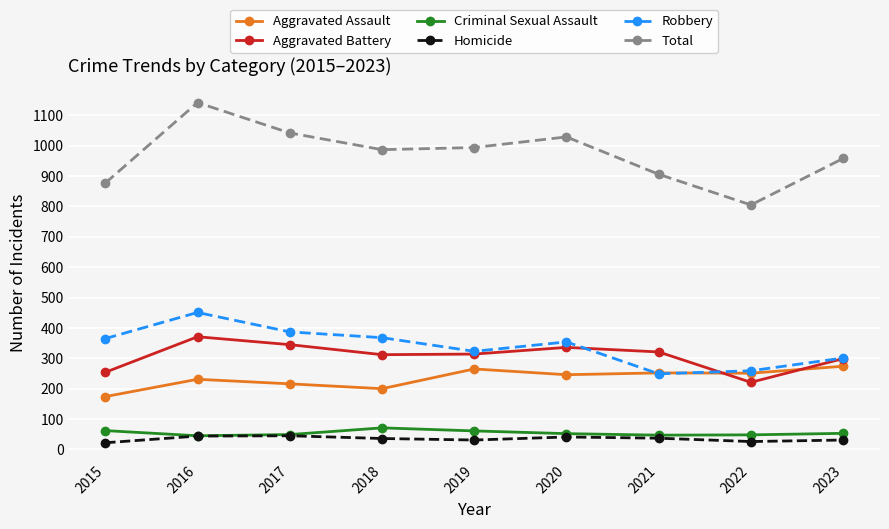

Which series changed the most between 2020 and 2022?

Total